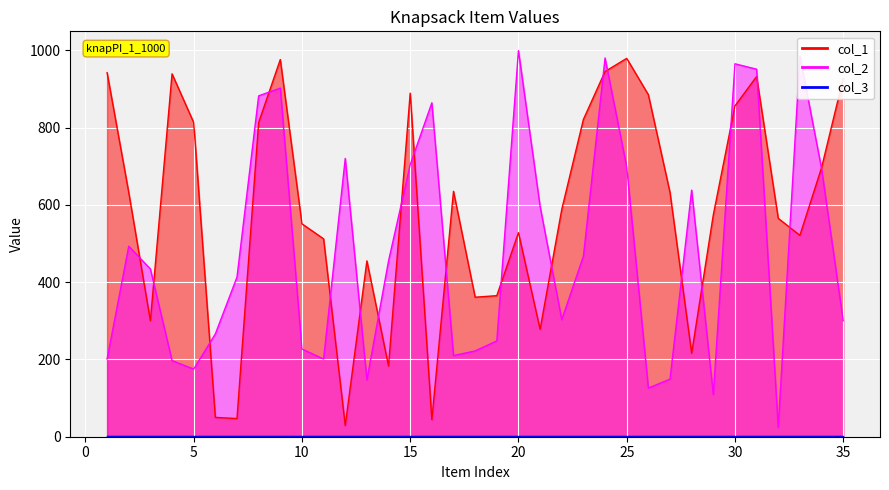

What is the highest value of the col_1 series?

979